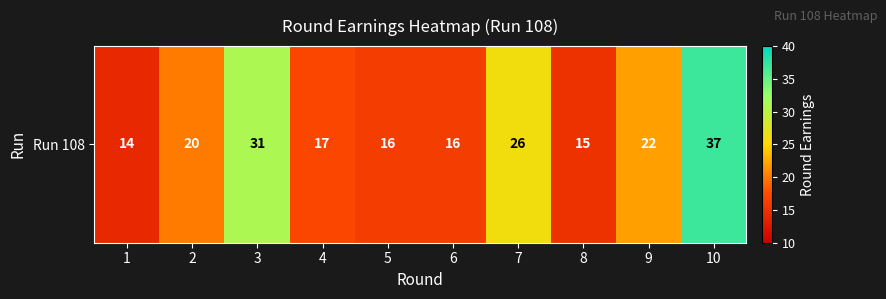

At which category does the chart reach its minimum across all series?

1